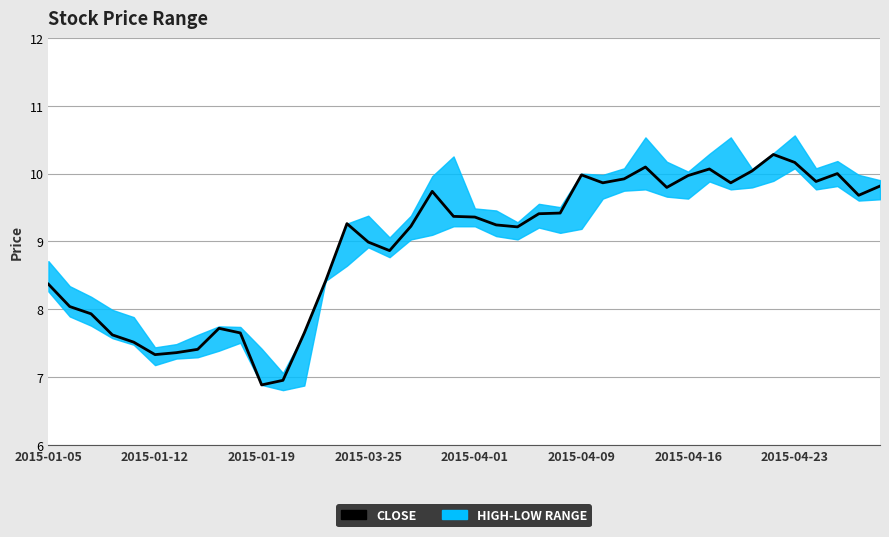

Reading right to left, extract all data points from this chart.

9.8	9.7	10.0	9.9	10.2	10.3	10.0	9.9	10.1	10.0	9.8	10.1	9.9	9.9	10.0	9.4	9.4	9.2	9.2	9.4	9.4	9.7	9.2	8.9	9.0	9.3	8.4	7.7	7.0	6.9	7.7	7.7	7.4	7.4	7.3	7.5	7.6	7.9	8.0	8.4